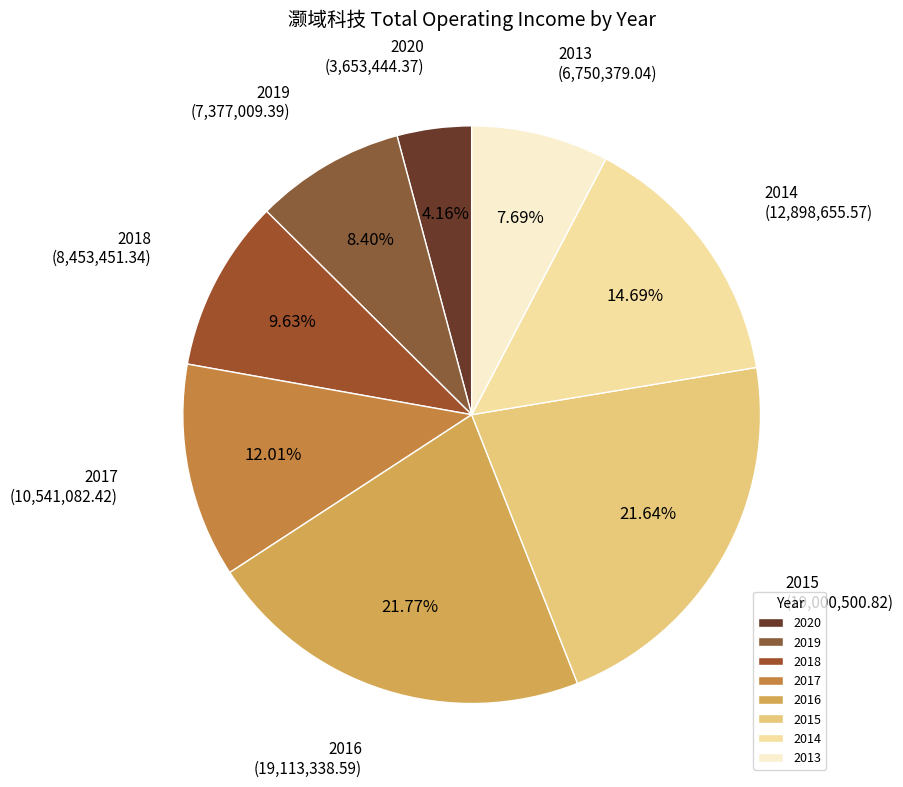

Is there any slice that represents more than half of the pie?

No